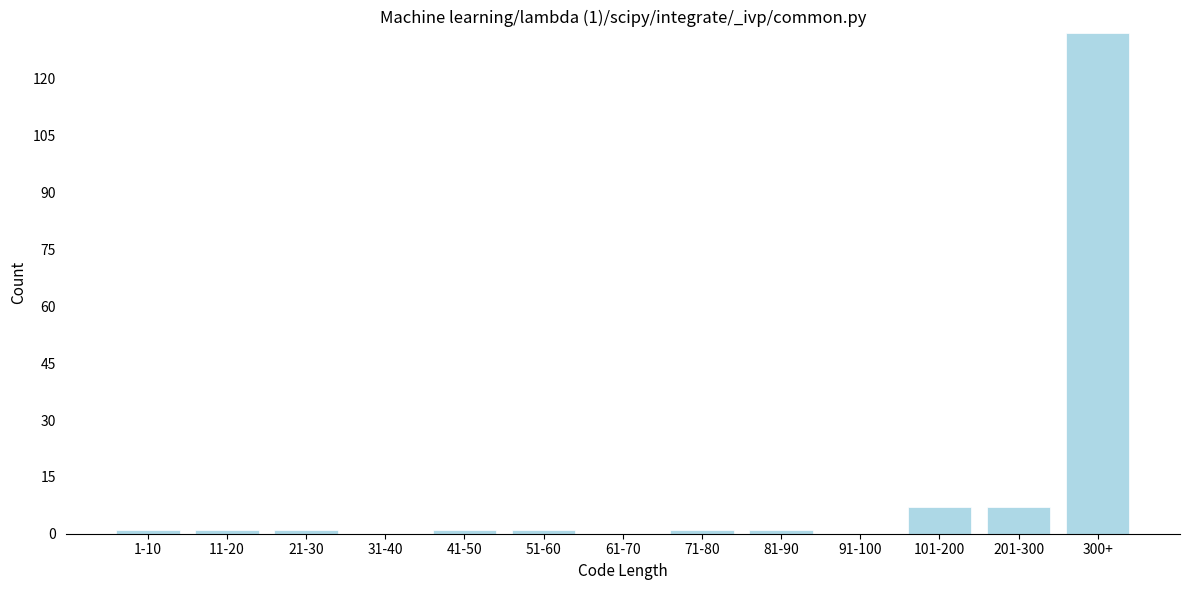

Reading right to left, list all the values displayed in this chart.

300+=132	201-300=7	101-200=7	91-100=0	81-90=1	71-80=1	61-70=0	51-60=1	41-50=1	31-40=0	21-30=1	11-20=1	1-10=1